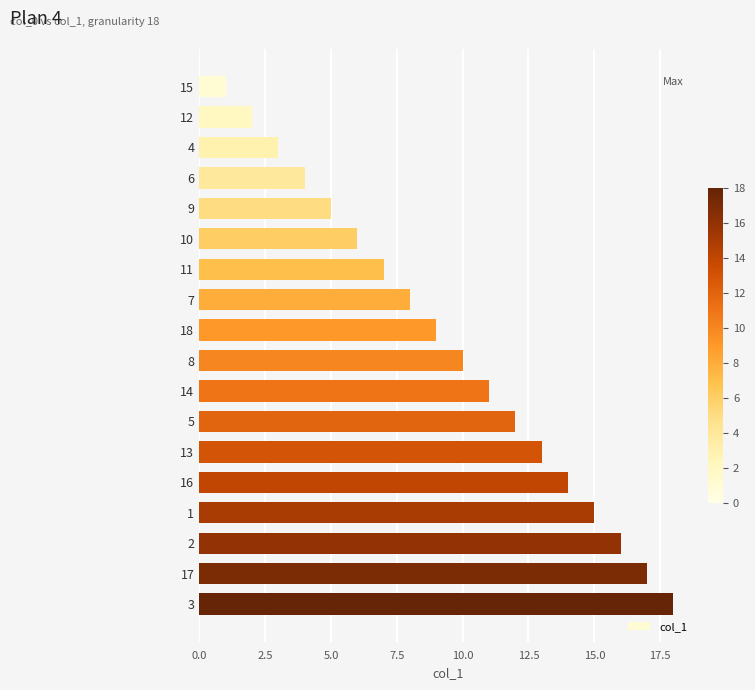

How many bars are there in total?

18